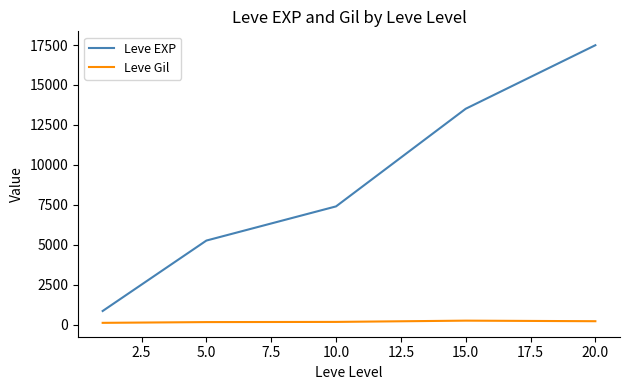

What is the difference between the maximum and minimum values in the Leve EXP series?

16633.3